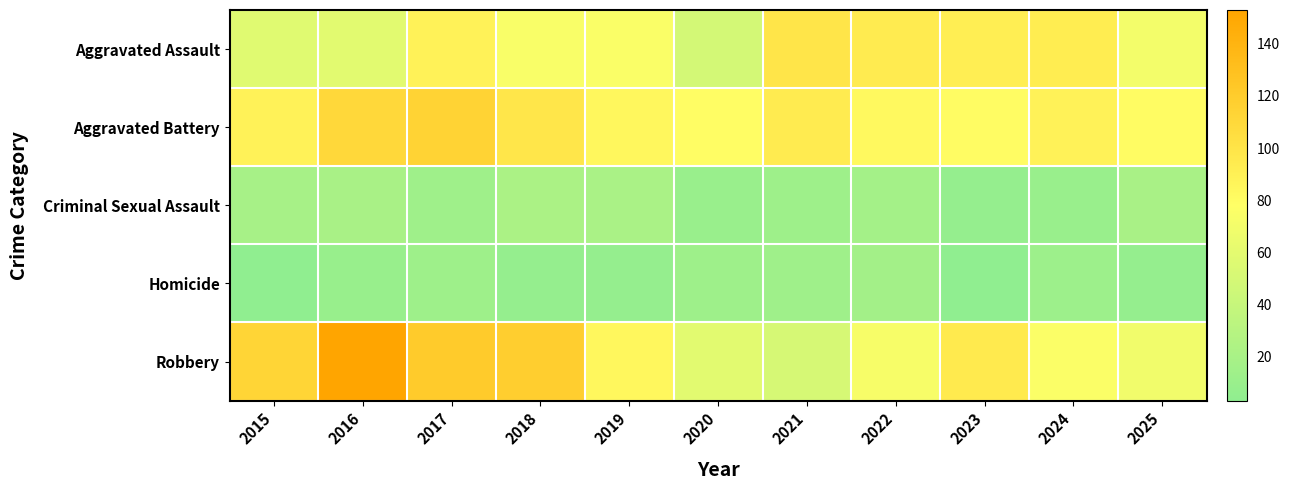

Reading left to right, list all the values displayed in this chart.

Aggravated Assault: 2015=58	2016=59	2017=88	2018=74	2019=75	2020=49	2021=99	2022=94	2023=92	2024=93	2025=70
Aggravated Battery: 2015=88	2016=110	2017=114	2018=98	2019=84	2020=79	2021=94	2022=83	2023=80	2024=88	2025=80
Criminal Sexual Assault: 2015=19	2016=20	2017=14	2018=22	2019=21	2020=10	2021=13	2022=17	2023=7	2024=10	2025=20
Homicide: 2015=3	2016=9	2017=13	2018=7	2019=7	2020=13	2021=14	2022=16	2023=3	2024=12	2025=7
Robbery: 2015=113	2016=153	2017=121	2018=118	2019=84	2020=59	2021=51	2022=73	2023=95	2024=76	2025=69